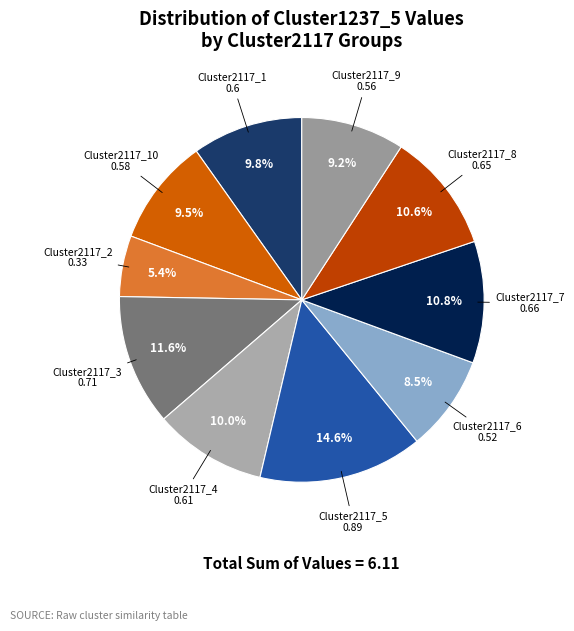

To the nearest percent, what is the difference between the Cluster2117_5 and Cluster2117_4 slice percentages?

5%